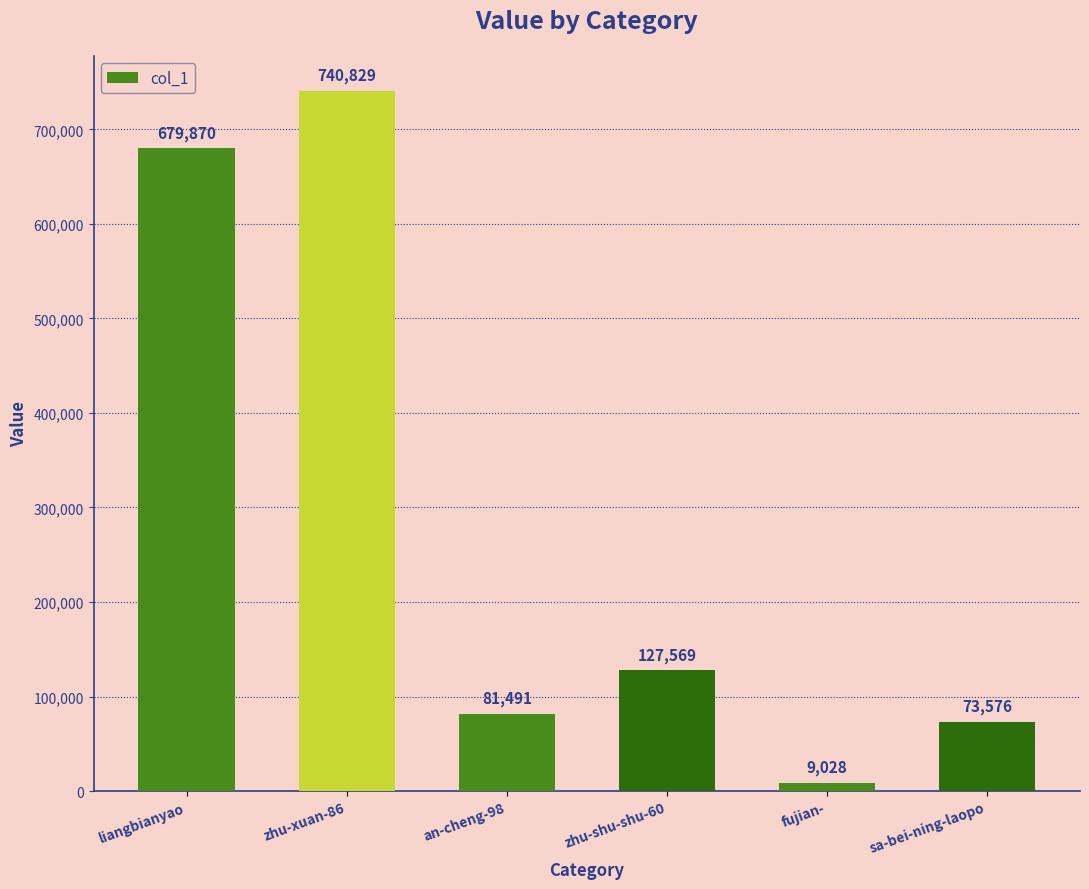

What is the label of the 2nd bar from the left?

zhu-xuan-86